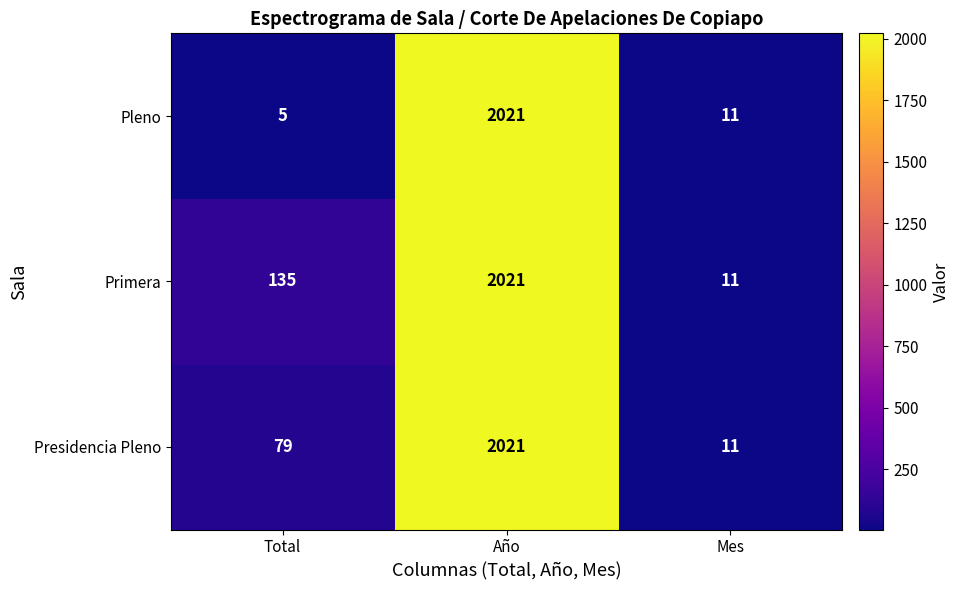

At Total, list the series in order from smallest to largest.

Pleno, Presidencia Pleno, Primera